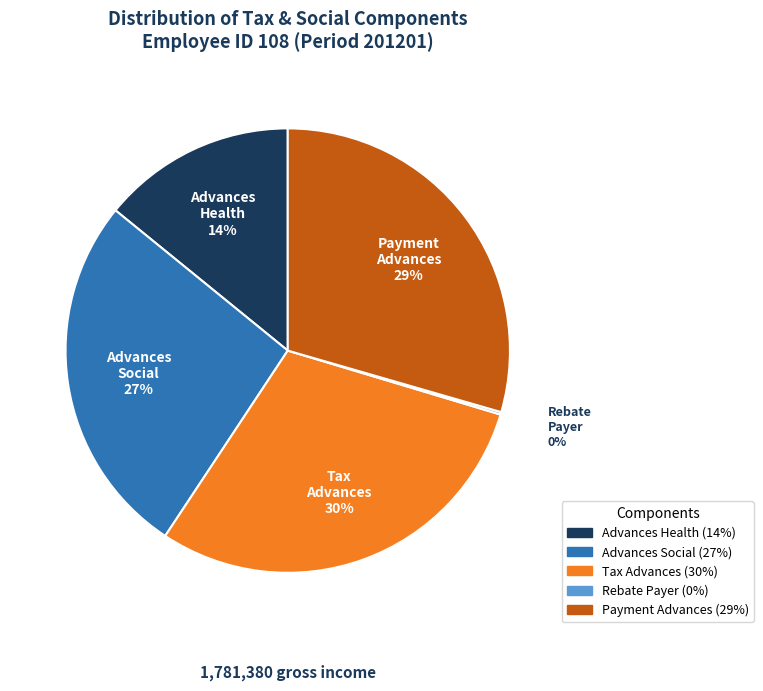

Is there any slice that represents more than half of the pie?

No